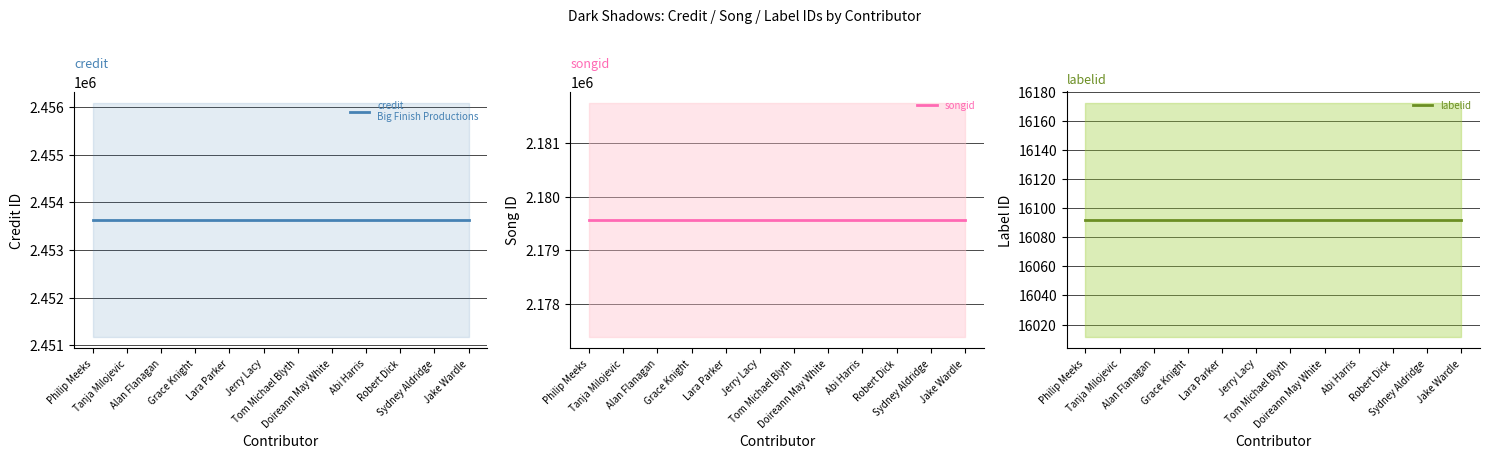

Which category has the highest value in the songid series?

Philip Meeks